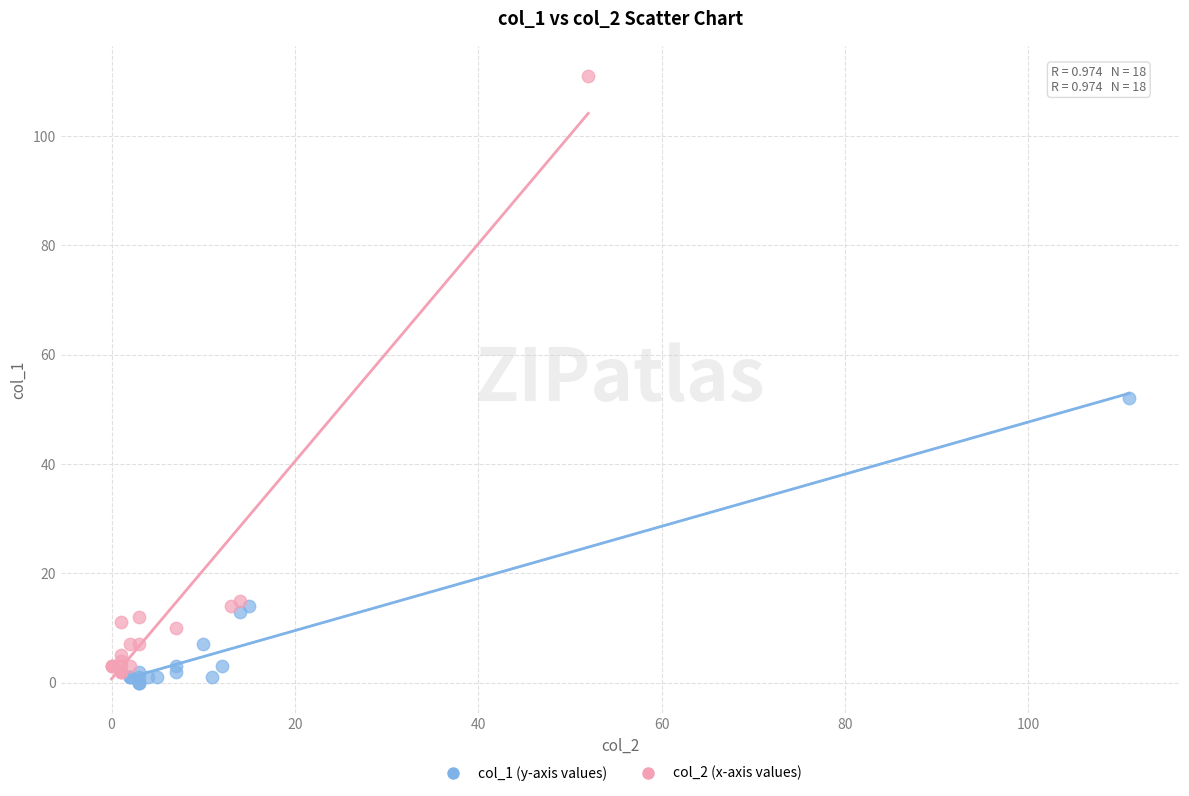

Which series reaches the maximum Y coordinate?

col_2 (x-axis values)